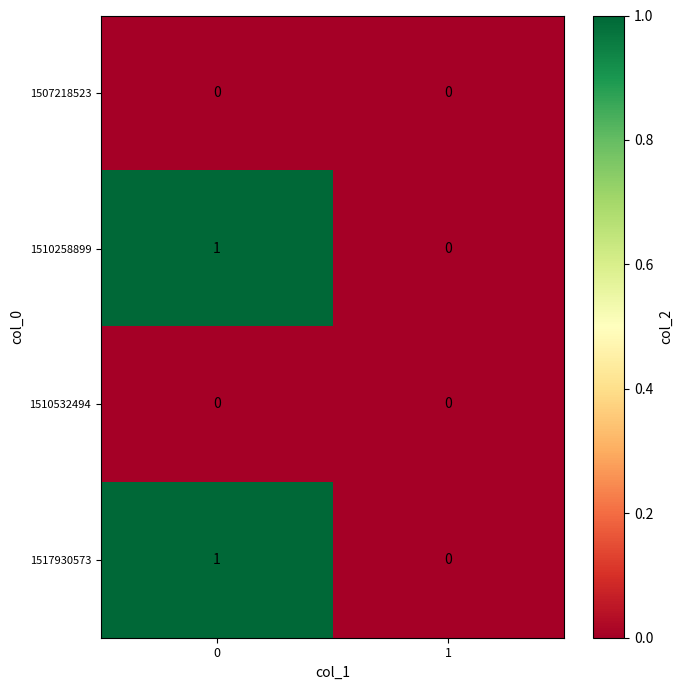

The 1507218523 series shows 0 at 1. True or false?

True